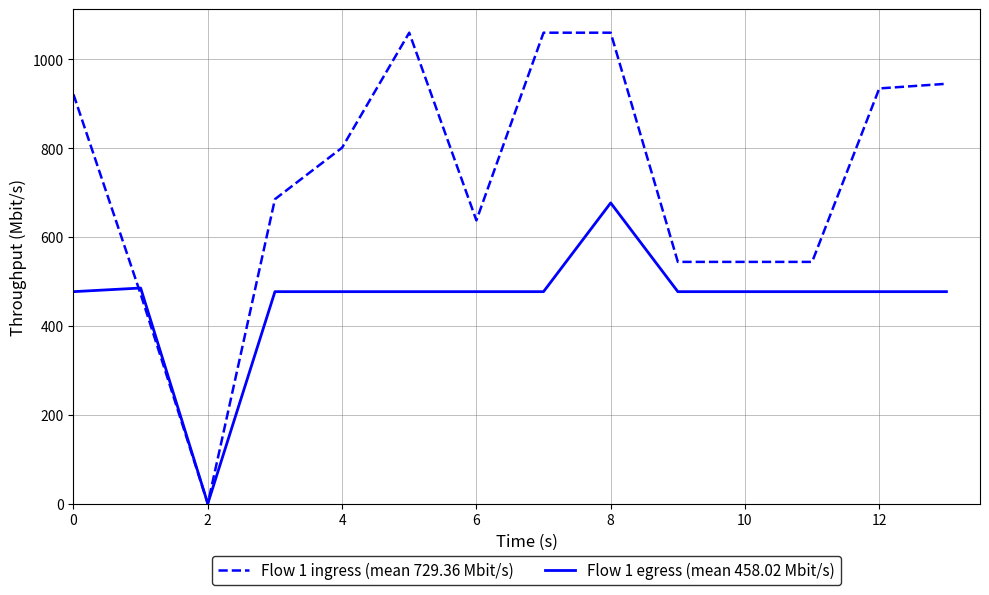

Which series has the largest total across all categories?

Flow 1 ingress (mean 729.36 Mbit/s)